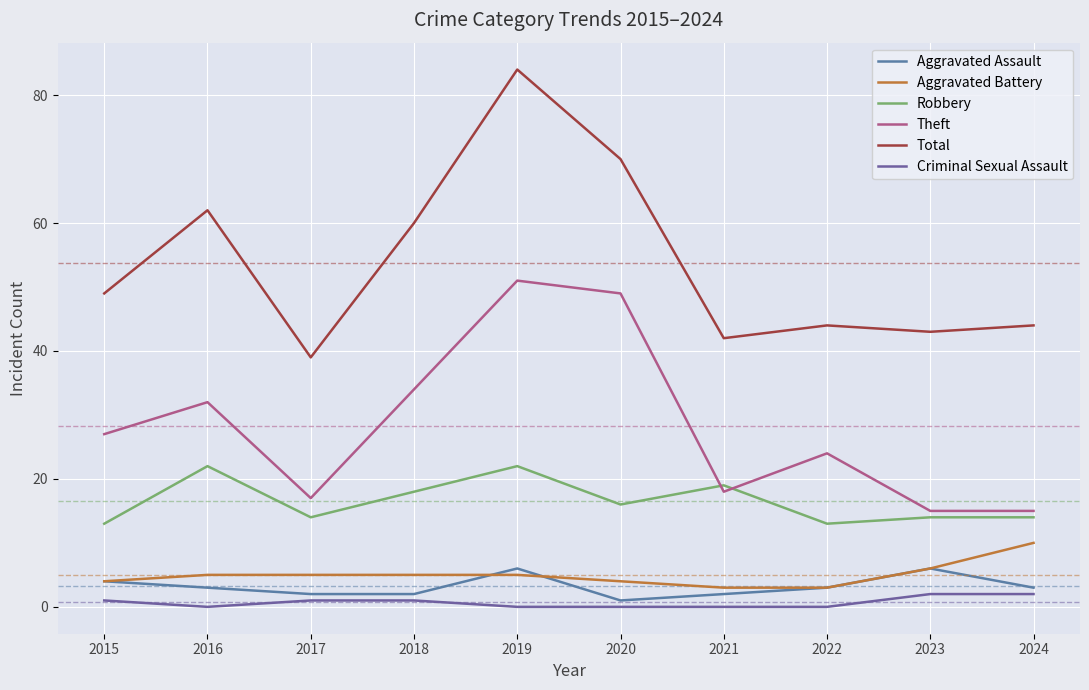

At 2022, list the series in order from largest to smallest.

Total, Theft, Robbery, Aggravated Assault, Aggravated Battery, Criminal Sexual Assault